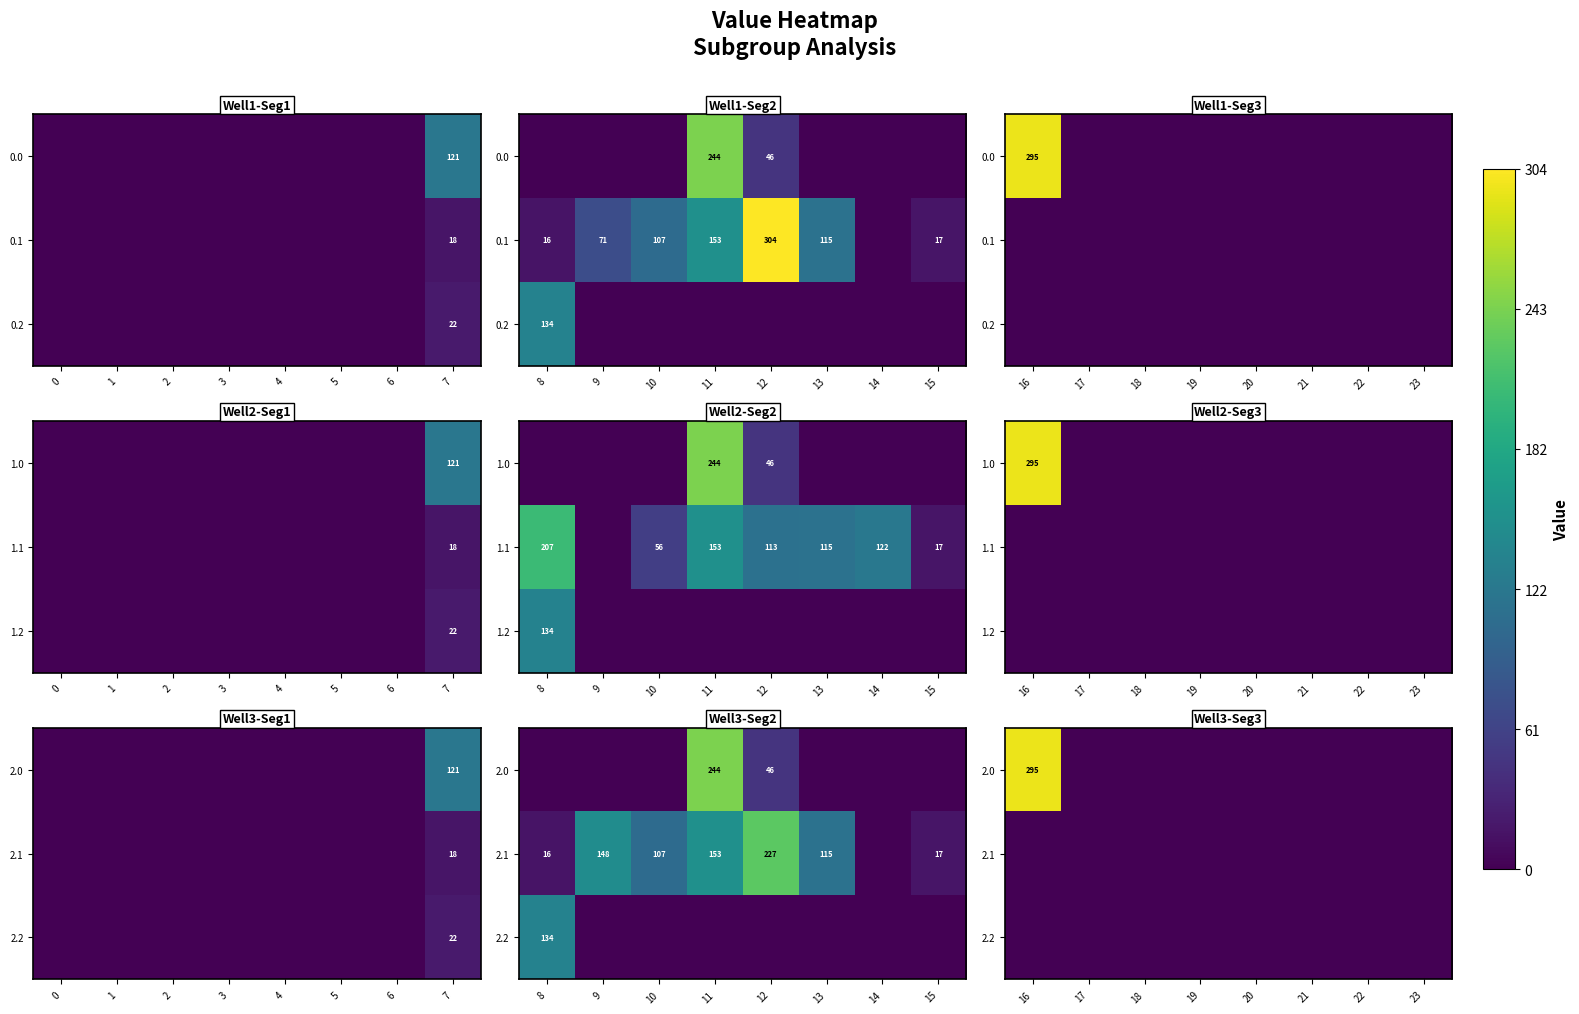

List the series in order of their peak value, lowest first.

2.1, 2.2, 2.0